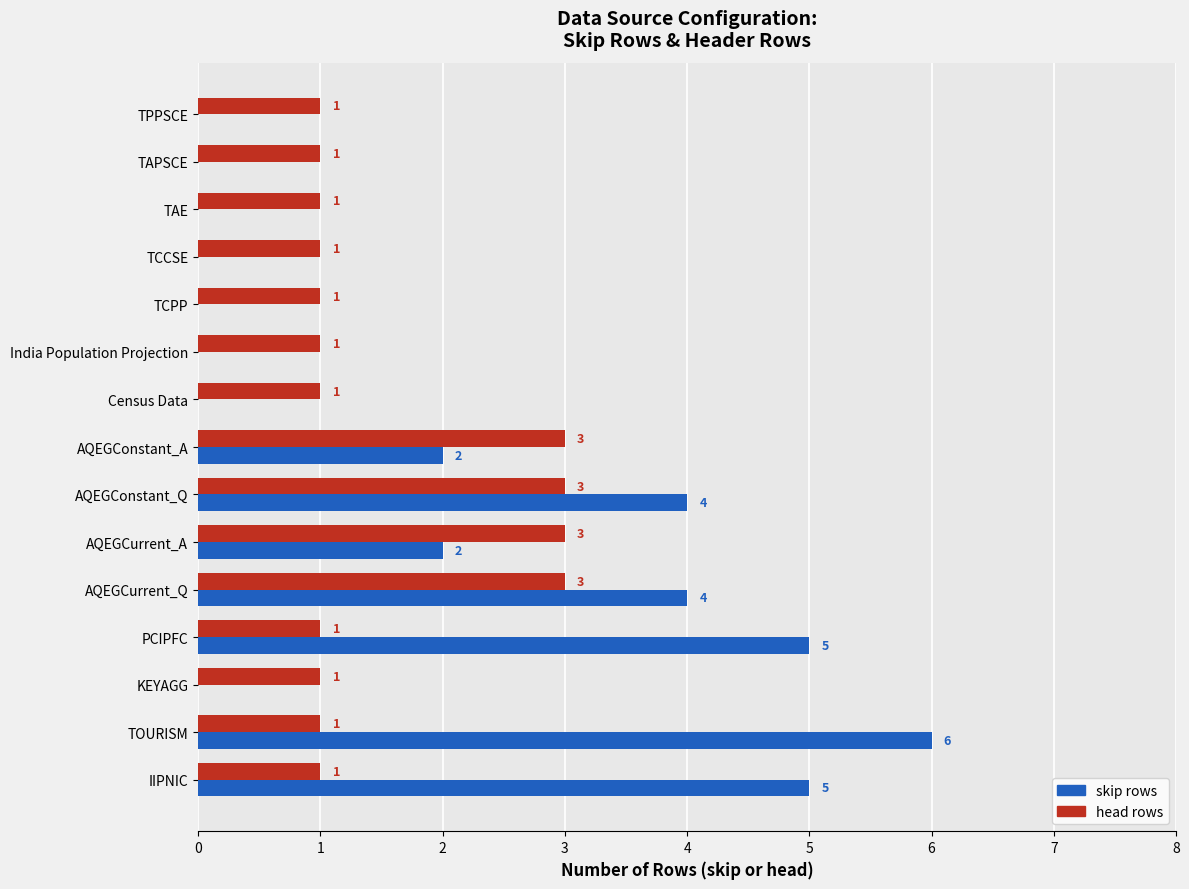

What is the total value across all series at AQEGCurrent_Q?

7